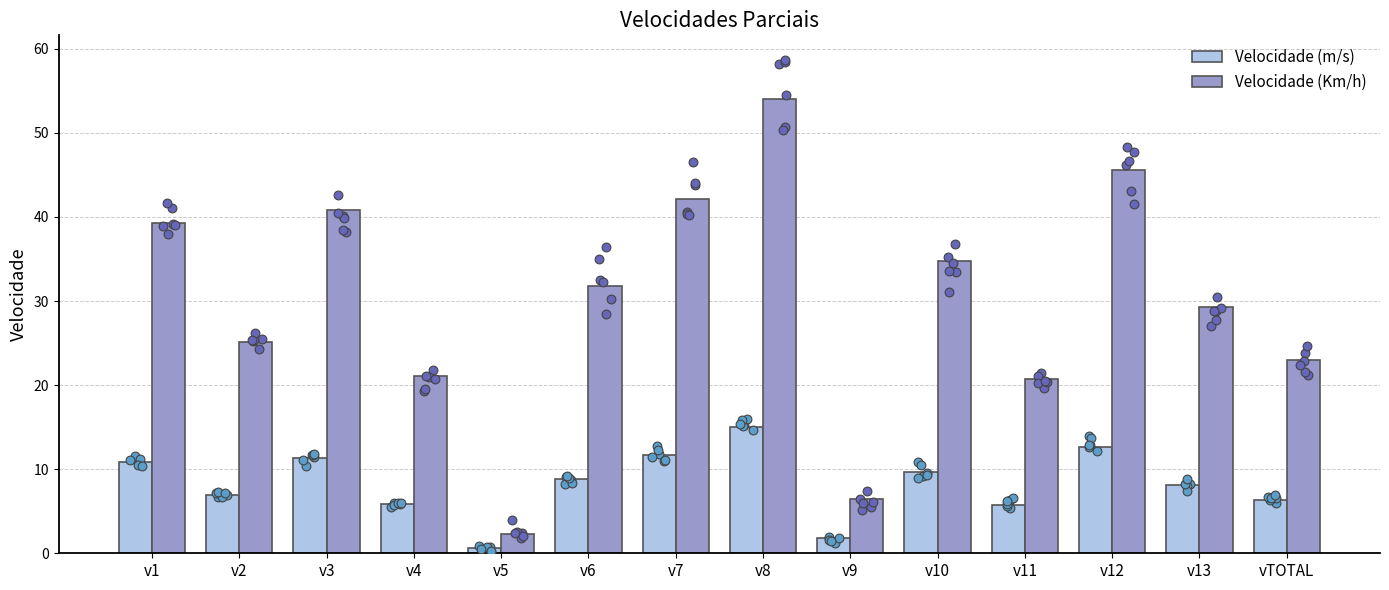

At which category is the sum across all series the highest?

v8